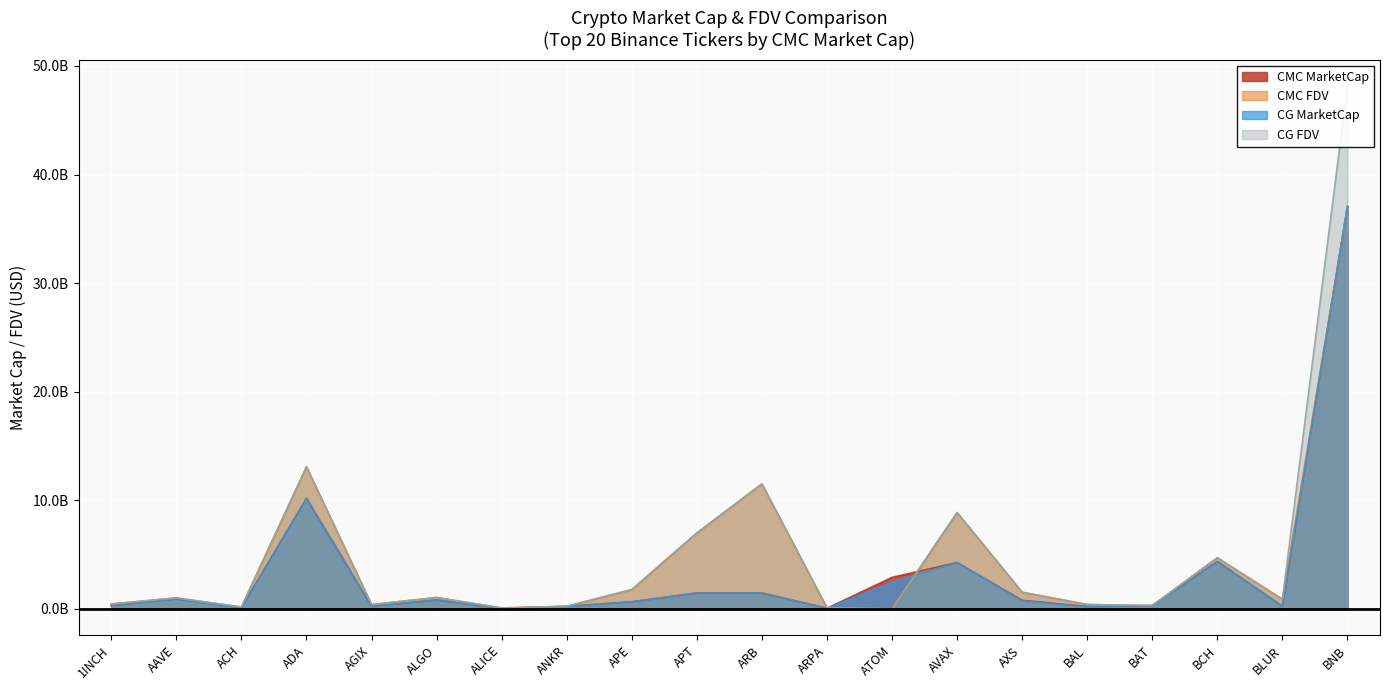

List the labels in order of CG_FDV value, largest first.

BNB, ADA, ARB, AVAX, APT, BCH, APE, AXS, ALGO, AAVE, BLUR, 1INCH, BAL, AGIX, BAT, ANKR, ACH, ARPA, ALICE, ATOM